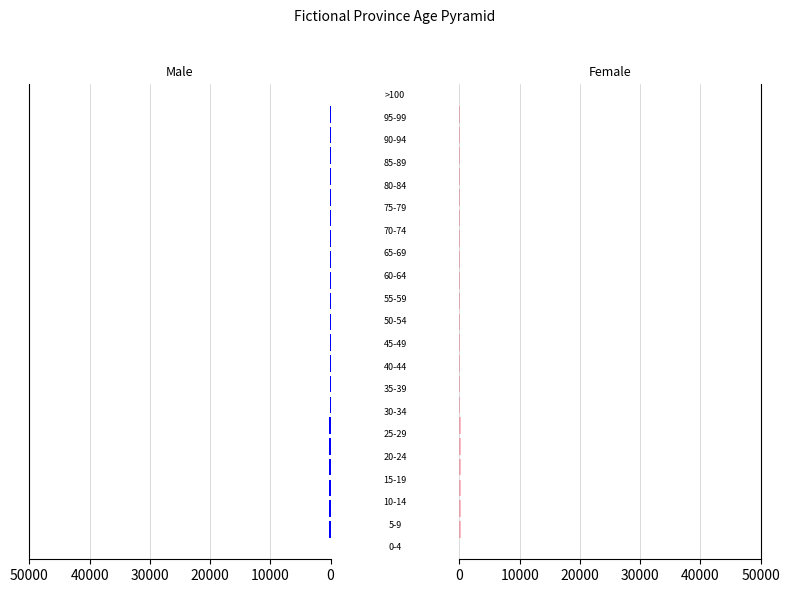

How many bars are there in total?

42